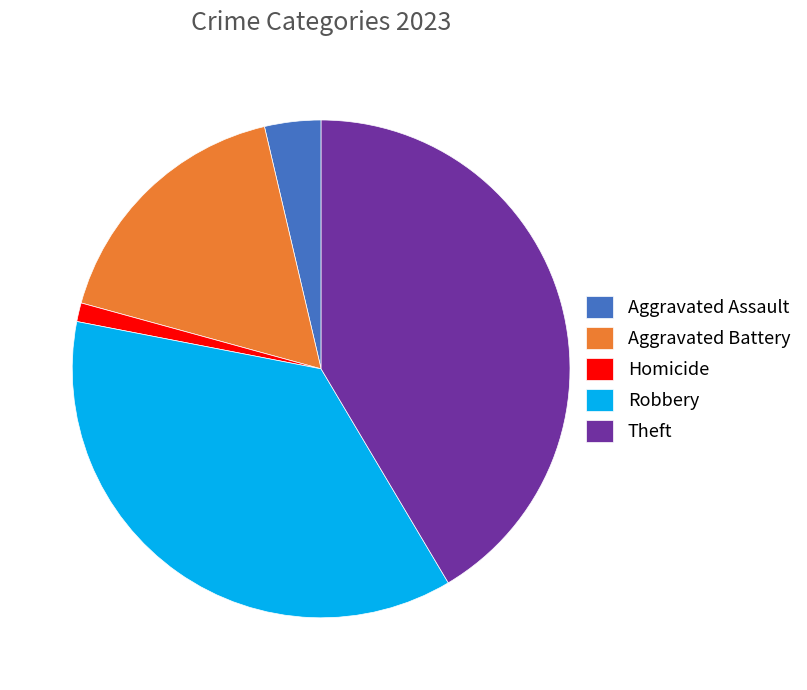

Count the number of slices in the pie.

5